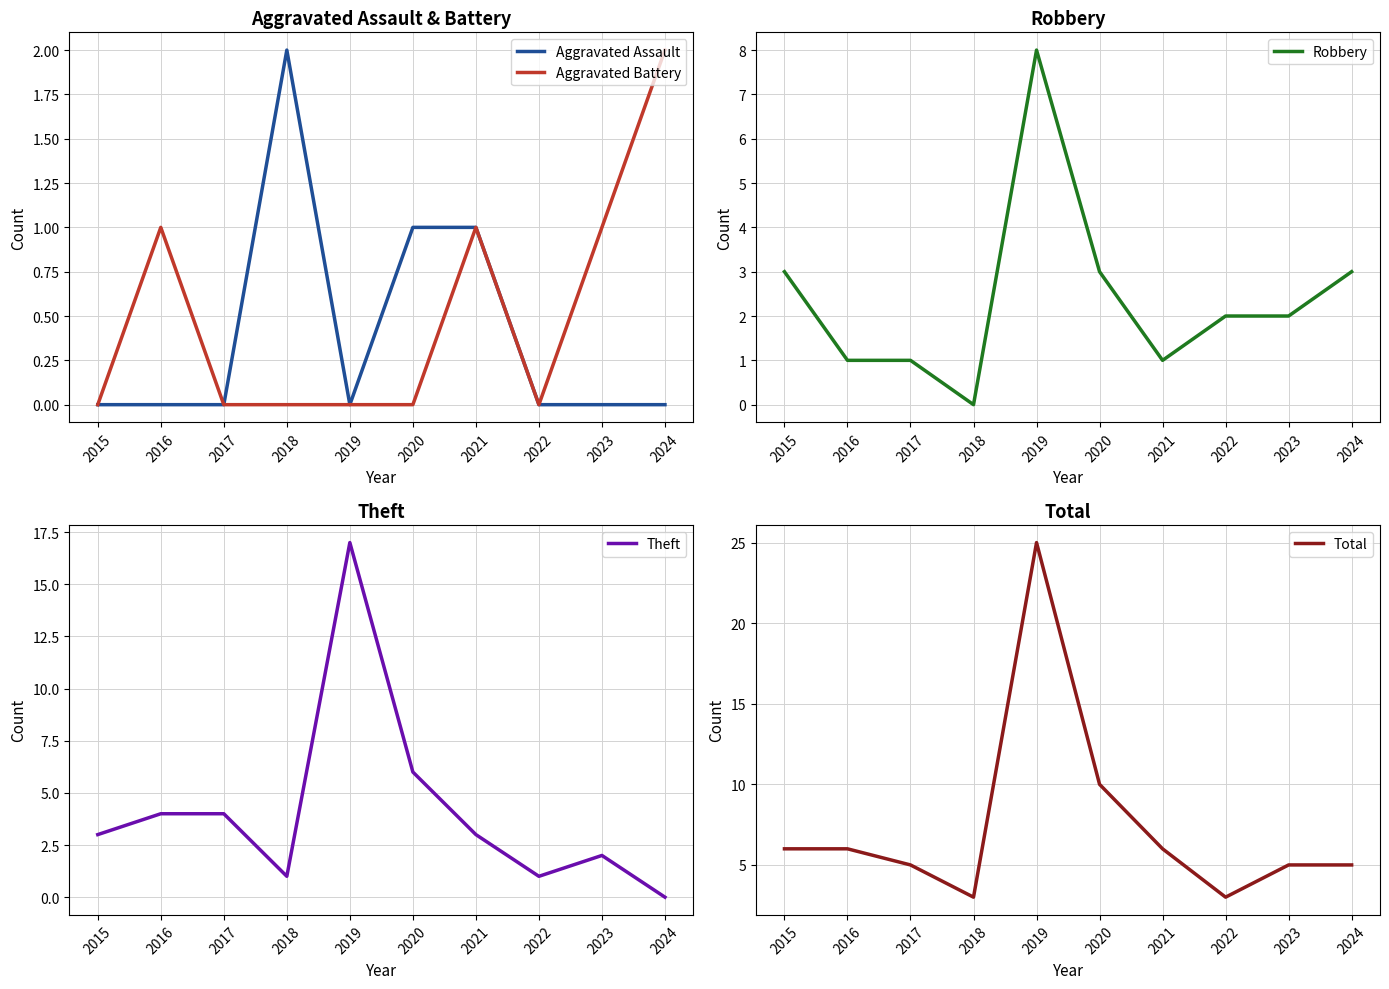

At which category does the chart reach its peak across all series?

2019